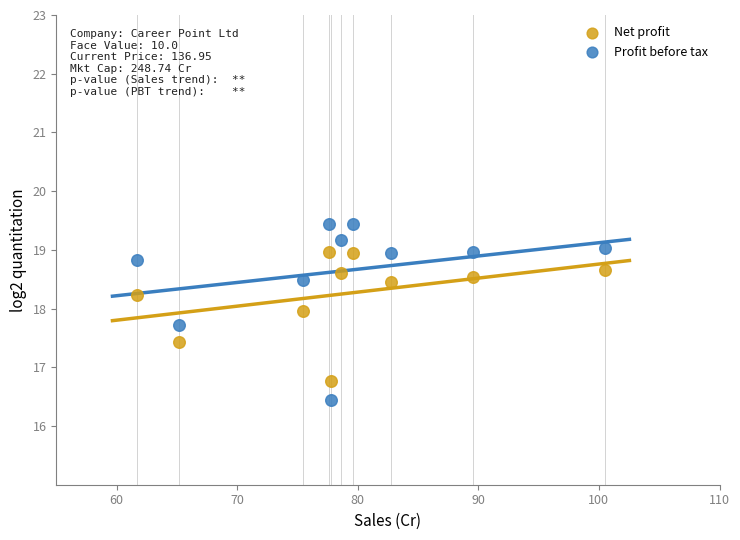

What are all the series names shown in the legend?

Net profit, Profit before tax